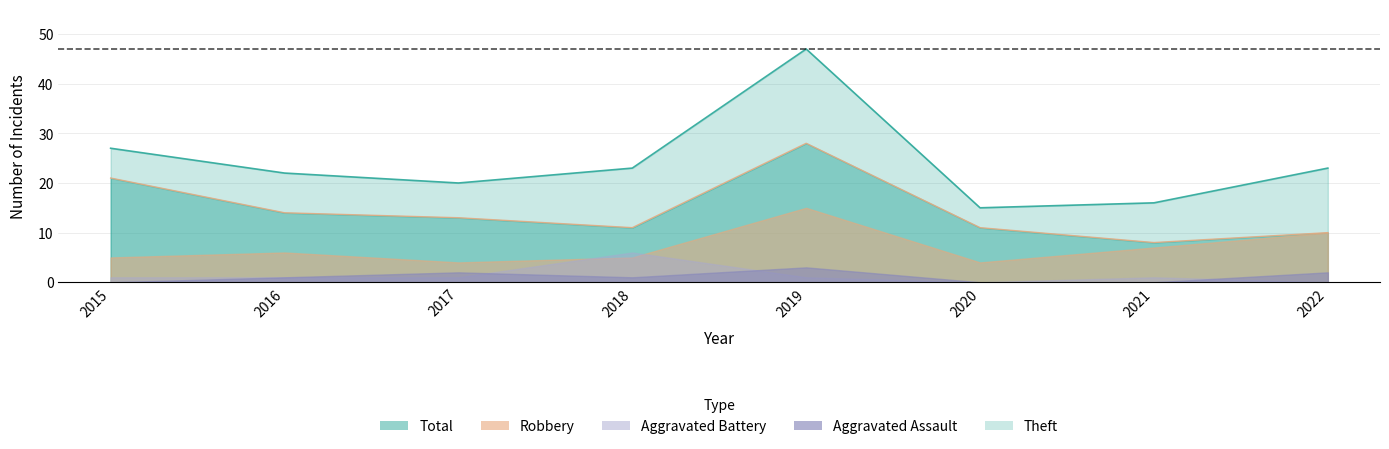

True or false: Aggravated Assault has more than 2 points higher than both neighbors.

False